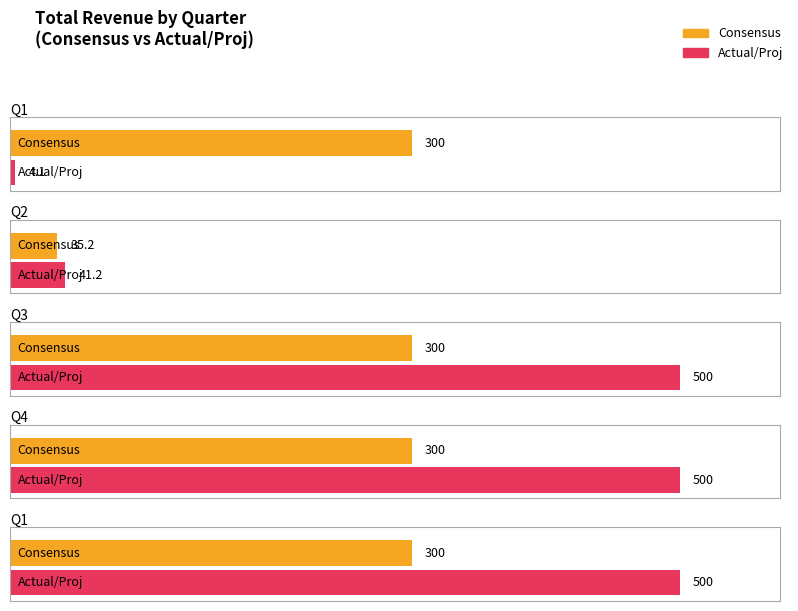

What is the average value of the Actual/Proj series?

309.1